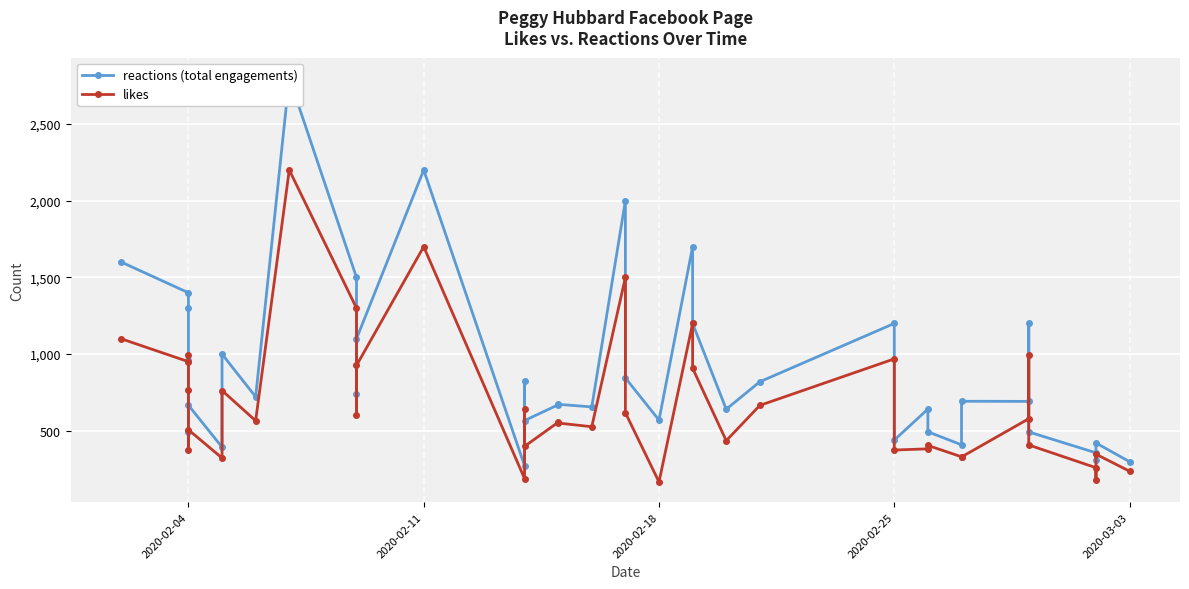

How many data points in likes are above 566?

19